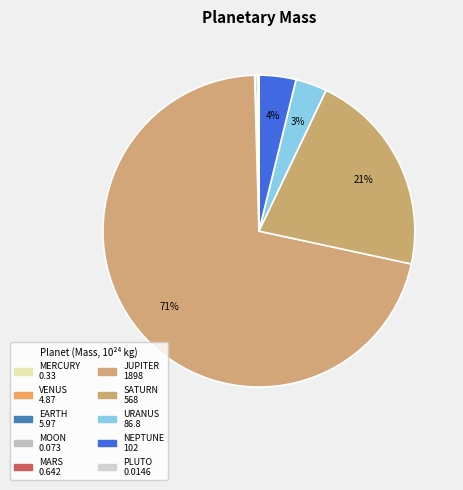

Which category has the smallest portion of the pie?

PLUTO